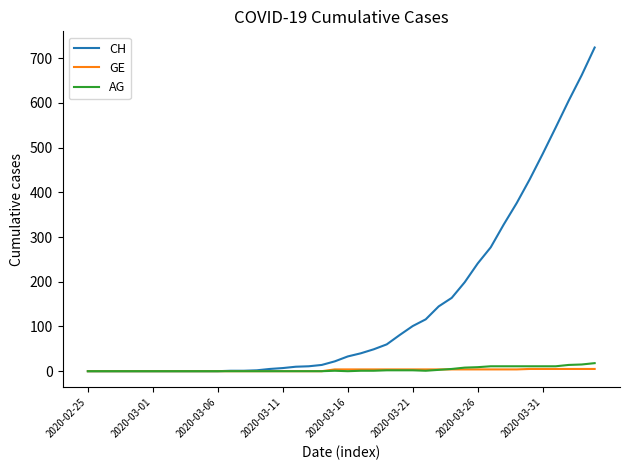

Which series has the widest spread of values?

CH